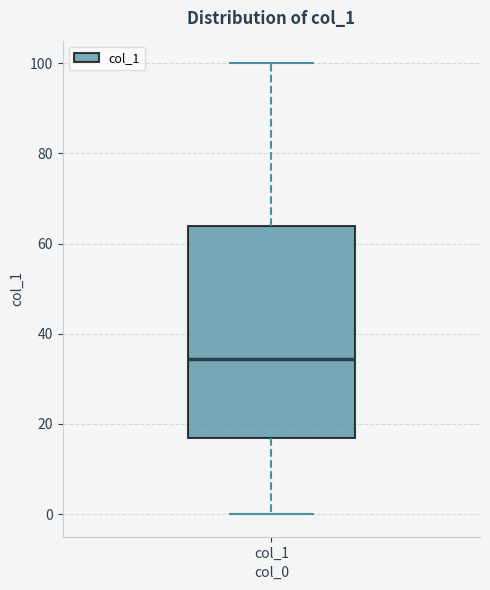

Where is the upper edge of the box for col_1 on the y-axis? The values are not printed on the chart, so give them approximately, as read against the axis.

64